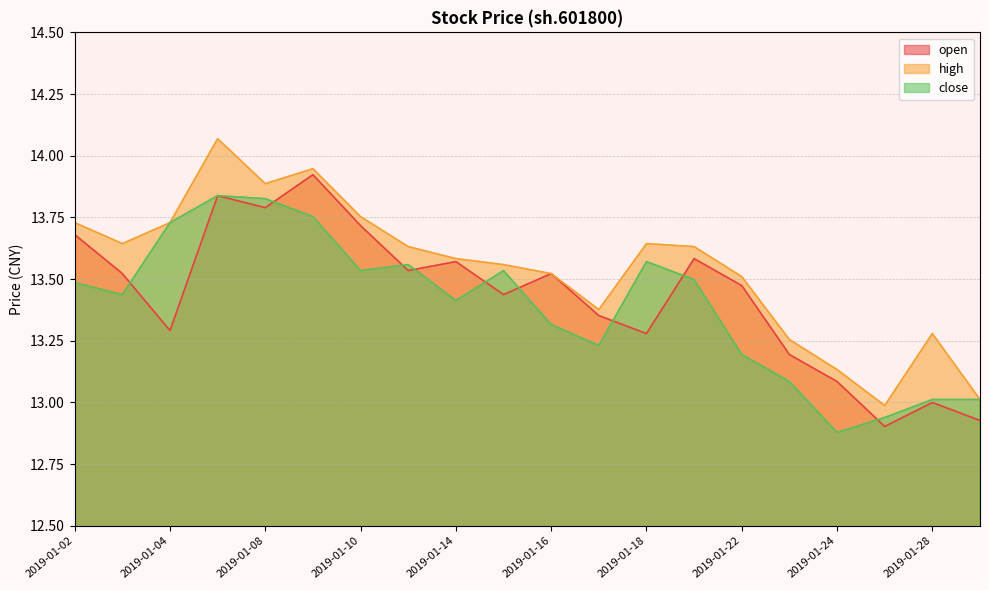

True or false: high and open cross at least once.

False